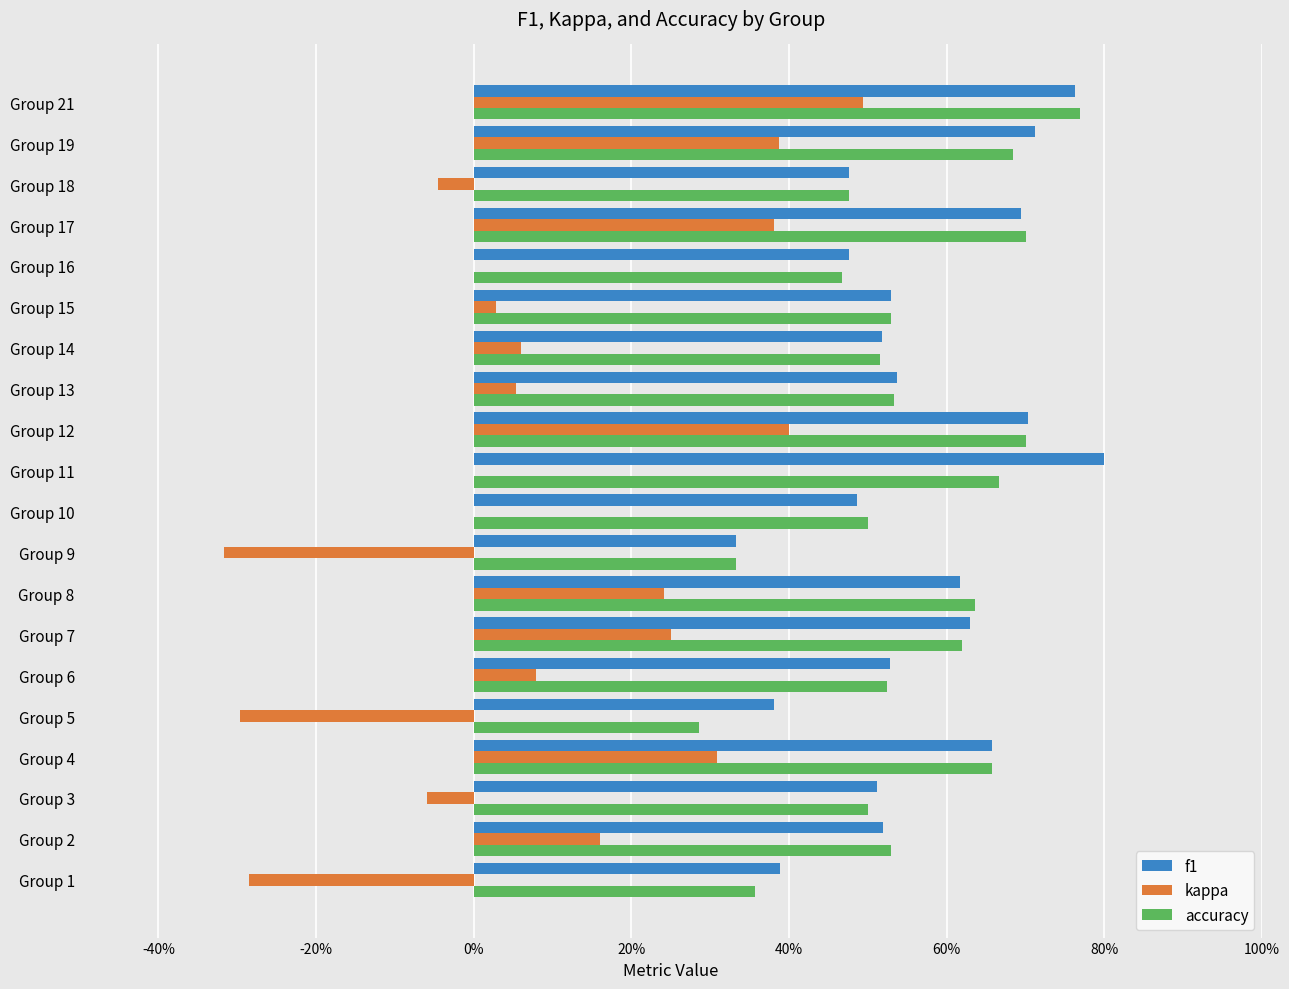

What are all the series names shown in the legend?

f1, kappa, accuracy